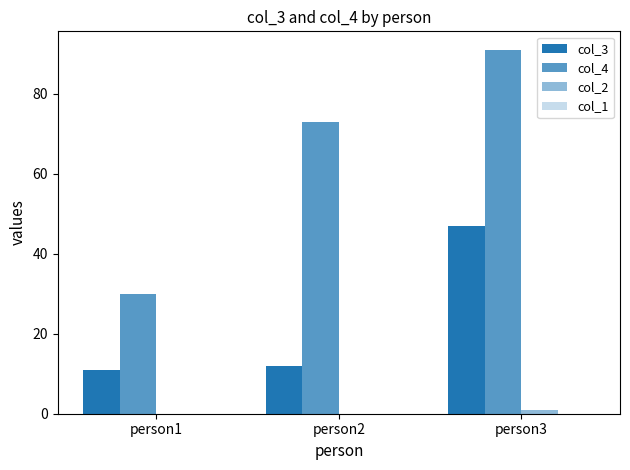

How many data points does each series have?

3